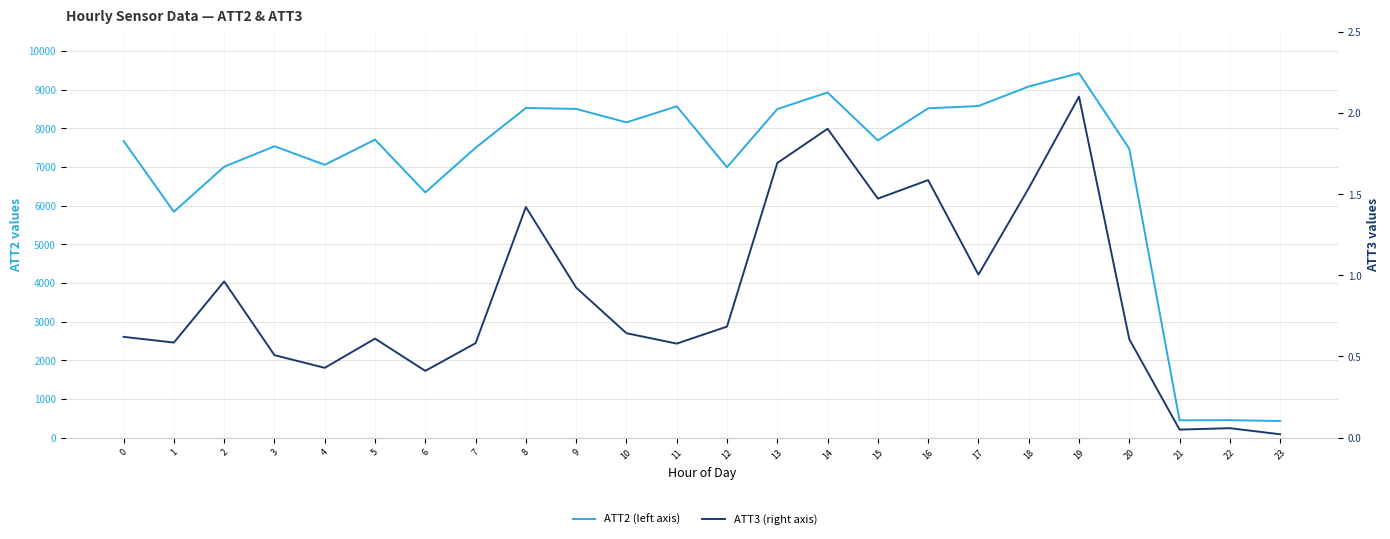

How many values in the ATT2 (left axis) series are below 7686?

12